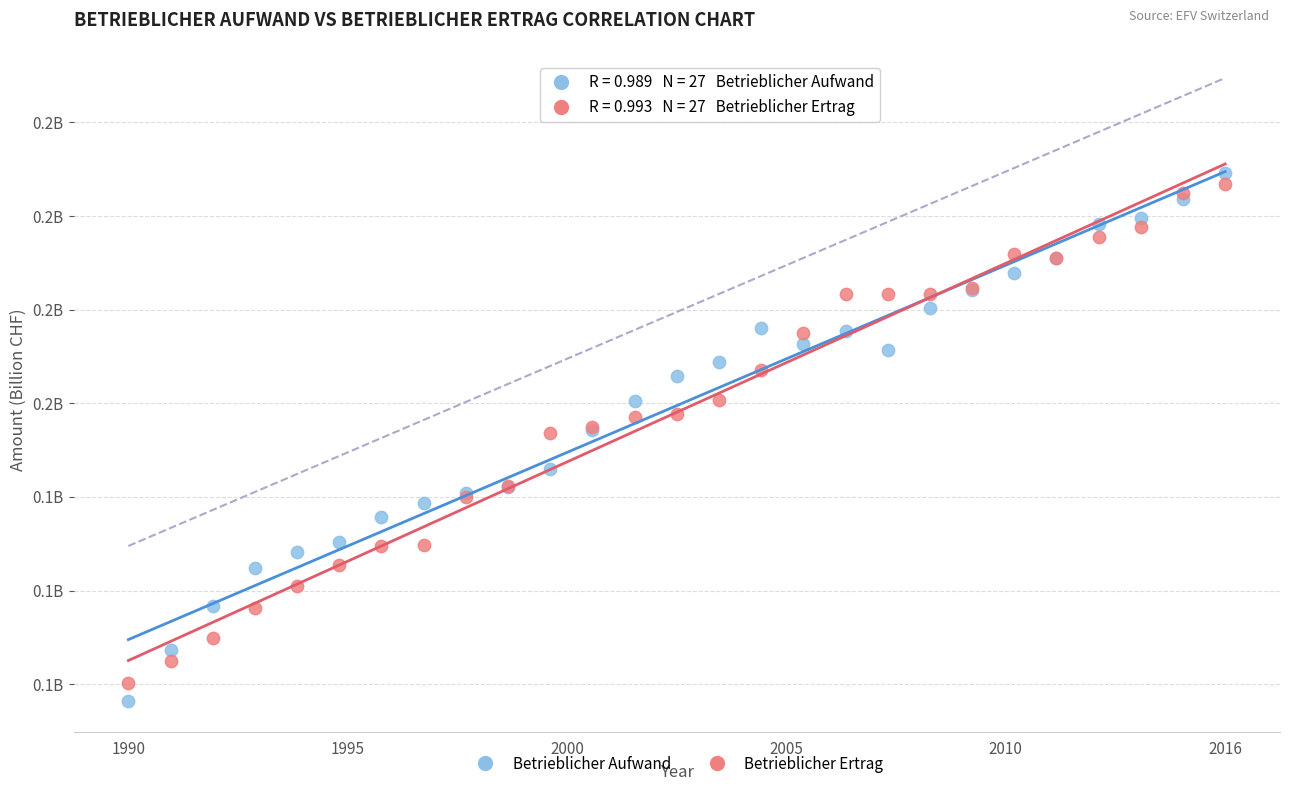

Which series reaches the maximum Y coordinate?

Betrieblicher Aufwand